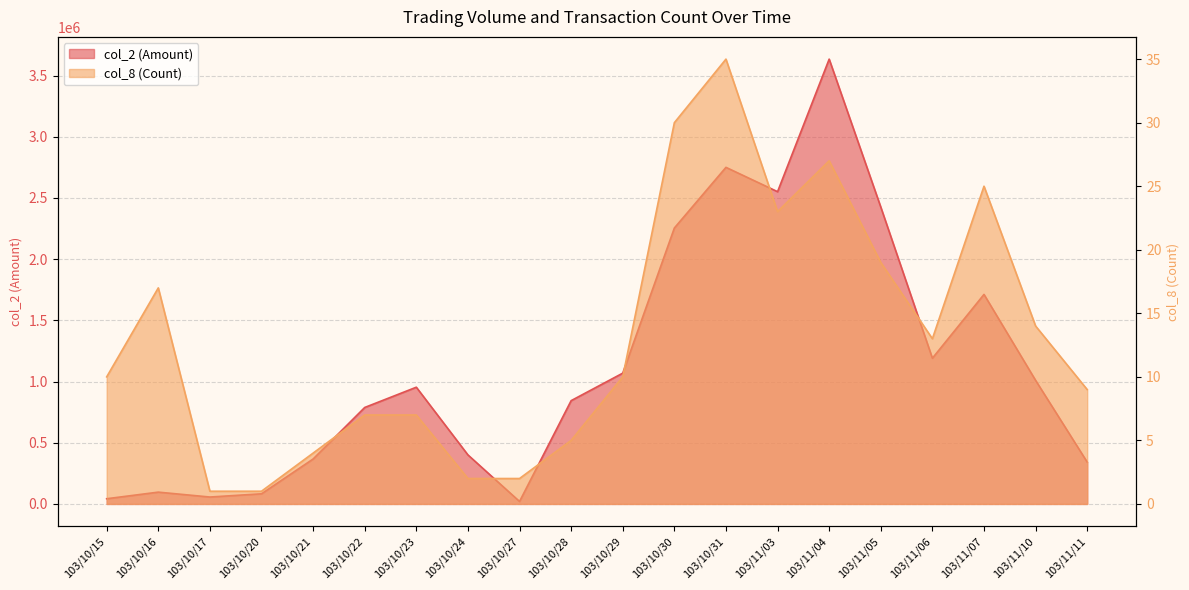

Between 103/10/24 and 103/11/03, which series saw the biggest shift?

col_2 (Amount)